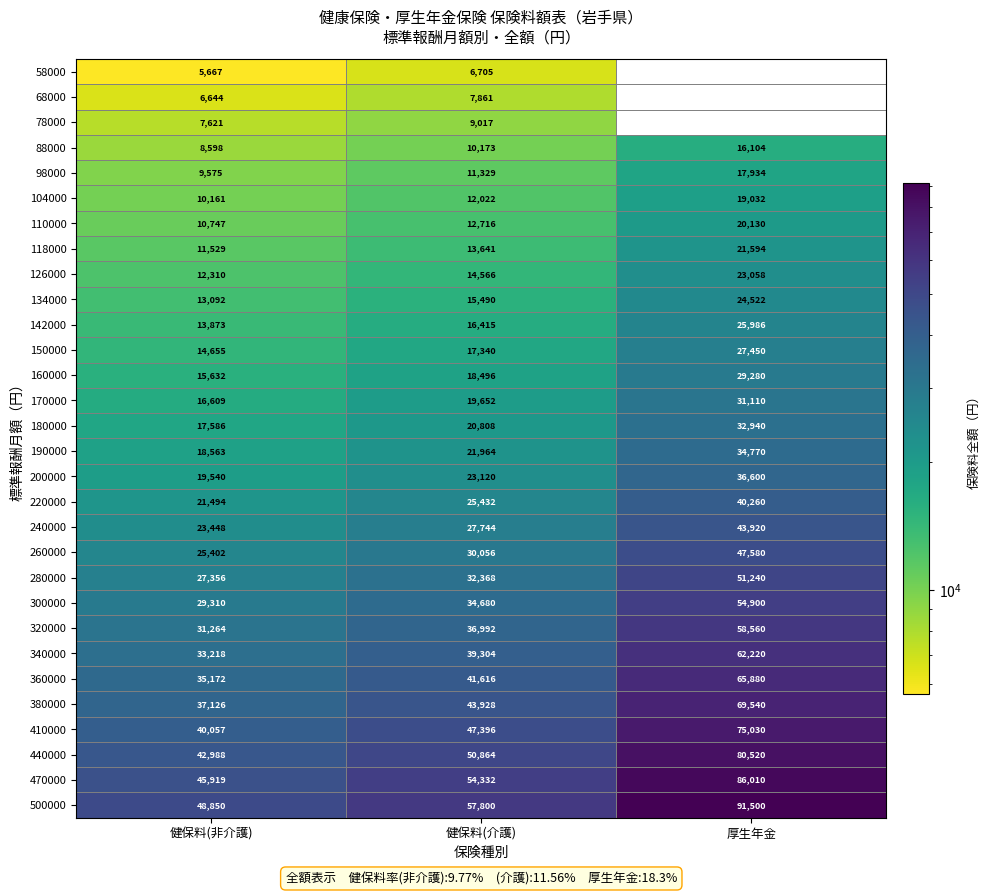

True or false: 134000 has a value of 24522.0 at 厚生年金.

True